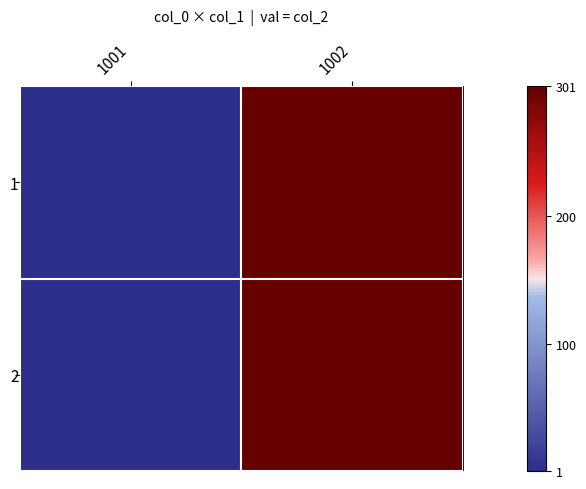

Which has a higher value, 1002 or 1001?

1002